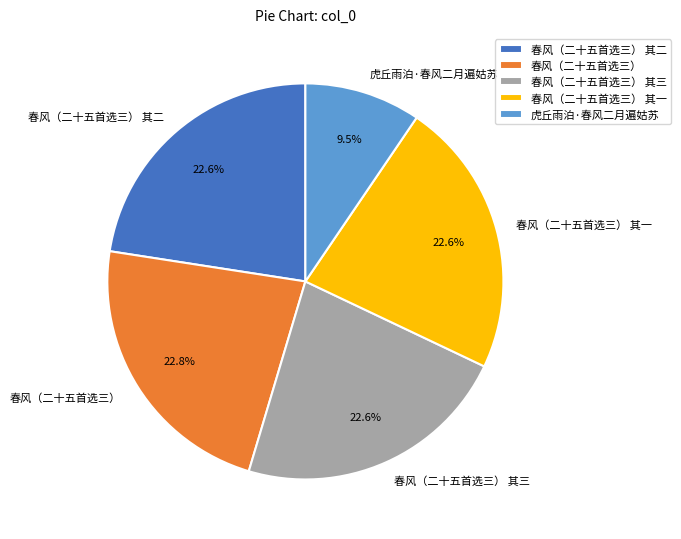

Which has a higher value, 春风（二十五首选三） 其一 or 虎丘雨泊·春风二月遍姑苏?

春风（二十五首选三） 其一